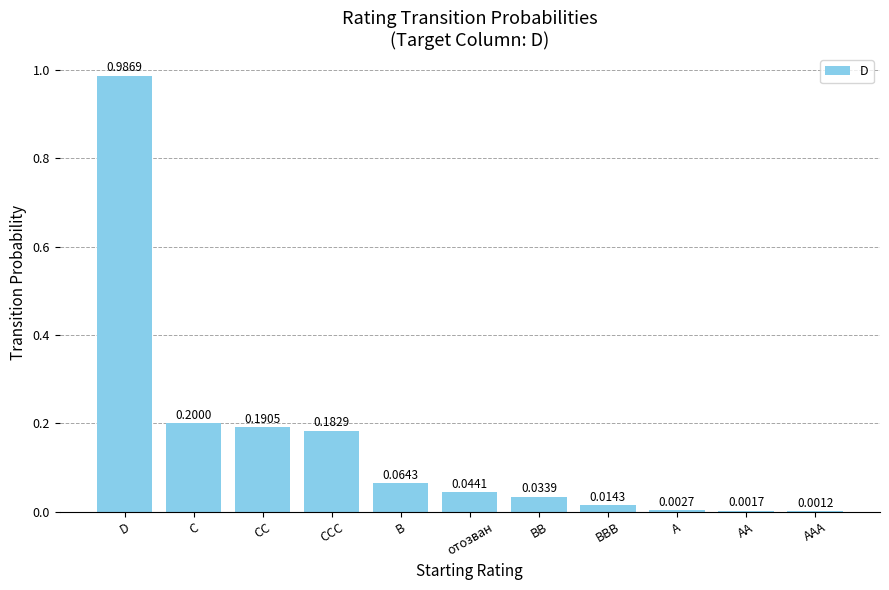

At which category does the chart reach its peak across all series?

D